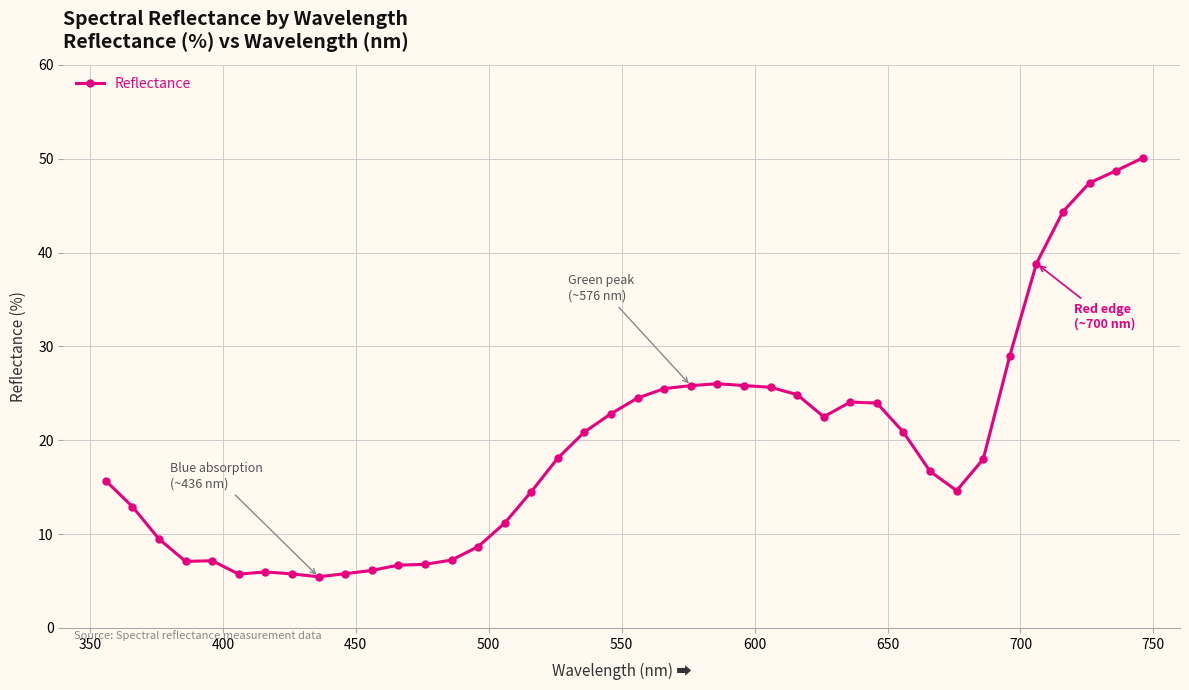

True or false: there are more than 0 points higher than both neighbors.

True